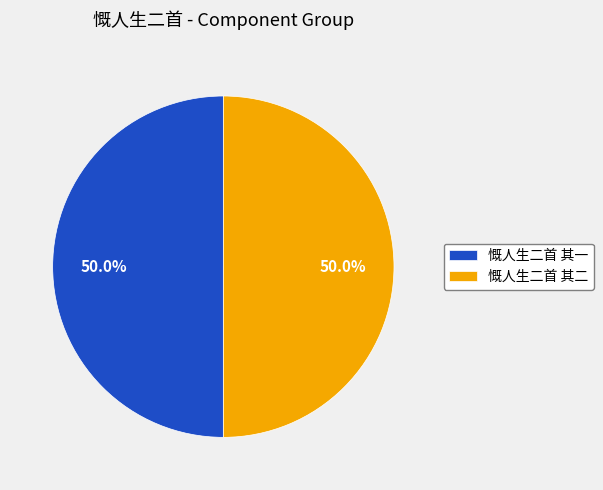

How much of the chart is everything except 慨人生二首 其一?

50.0%